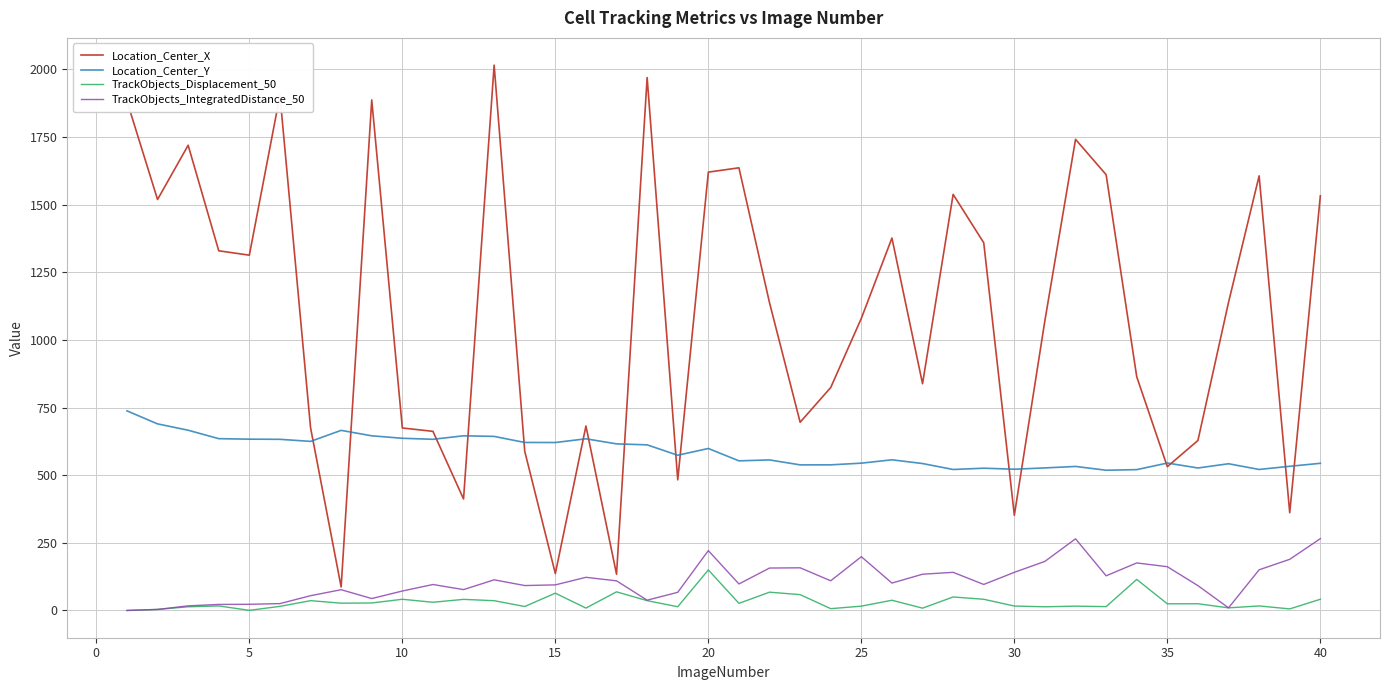

Which series has the widest spread of values?

Location_Center_X